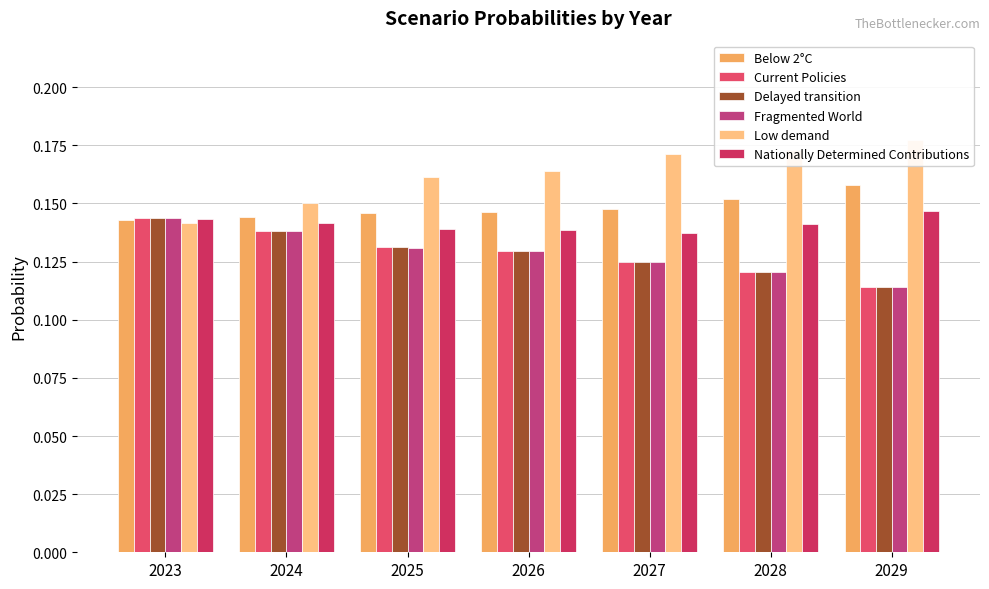

Rank the series at 2028 from highest to lowest value.

Low demand, Below 2°C, Nationally Determined Contributions, Delayed transition, Current Policies, Fragmented World